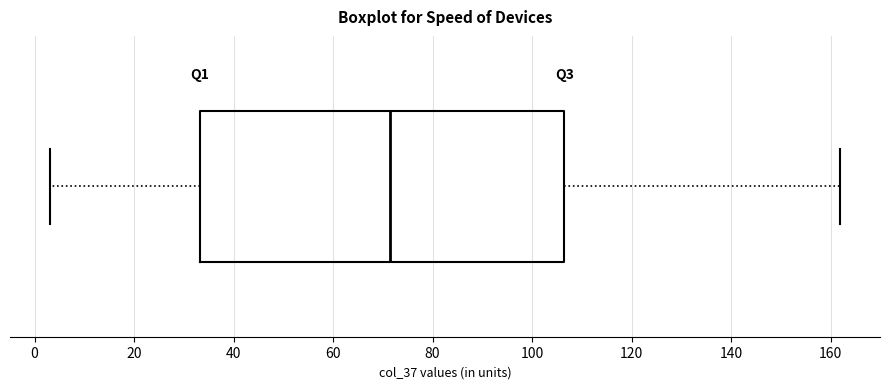

Read this box plot against the x-axis: the position of the median line, the range covered by the box, and the ends of both whiskers. The values are not printed on the chart, so give them approximately, as read against the axis.

median 72, box 34 to 106, whiskers 4 to 162